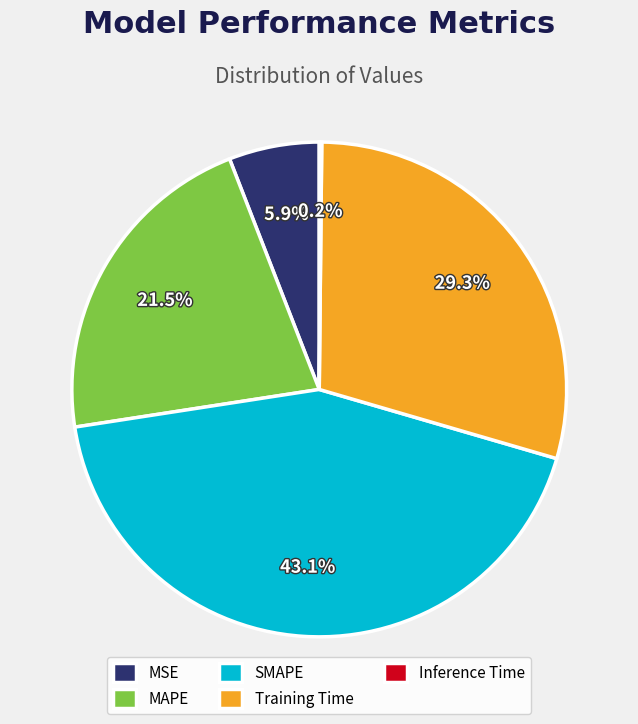

Which has a higher value, SMAPE or MAPE?

SMAPE